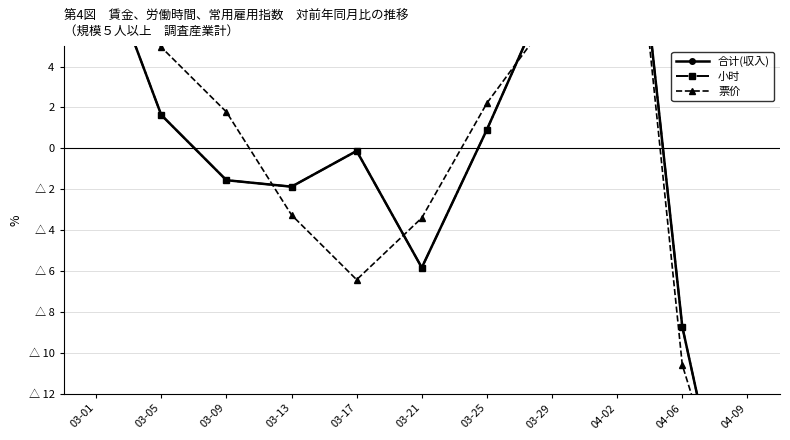

The 小时 series shows -4.0 at 03-21. True or false?

False